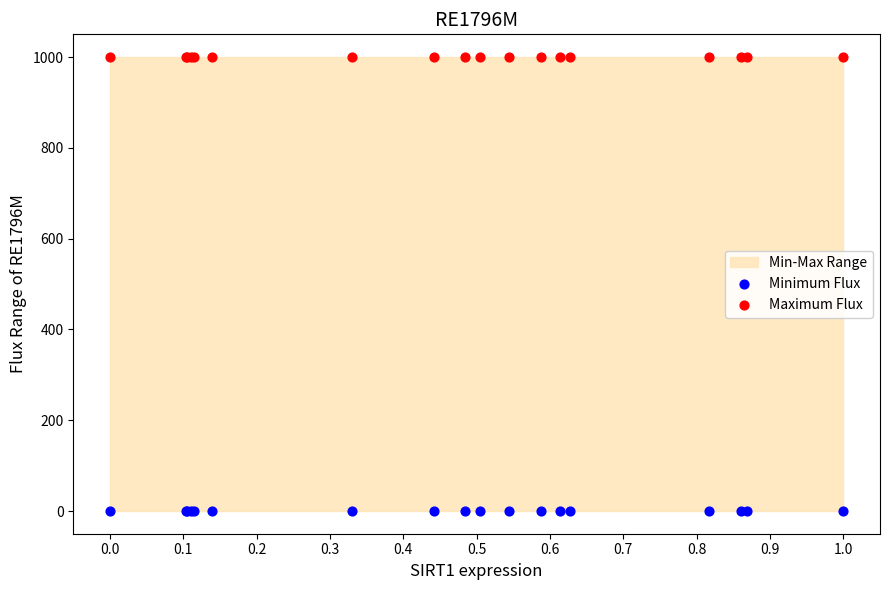

Which series reaches the maximum Y coordinate?

Maximum Flux